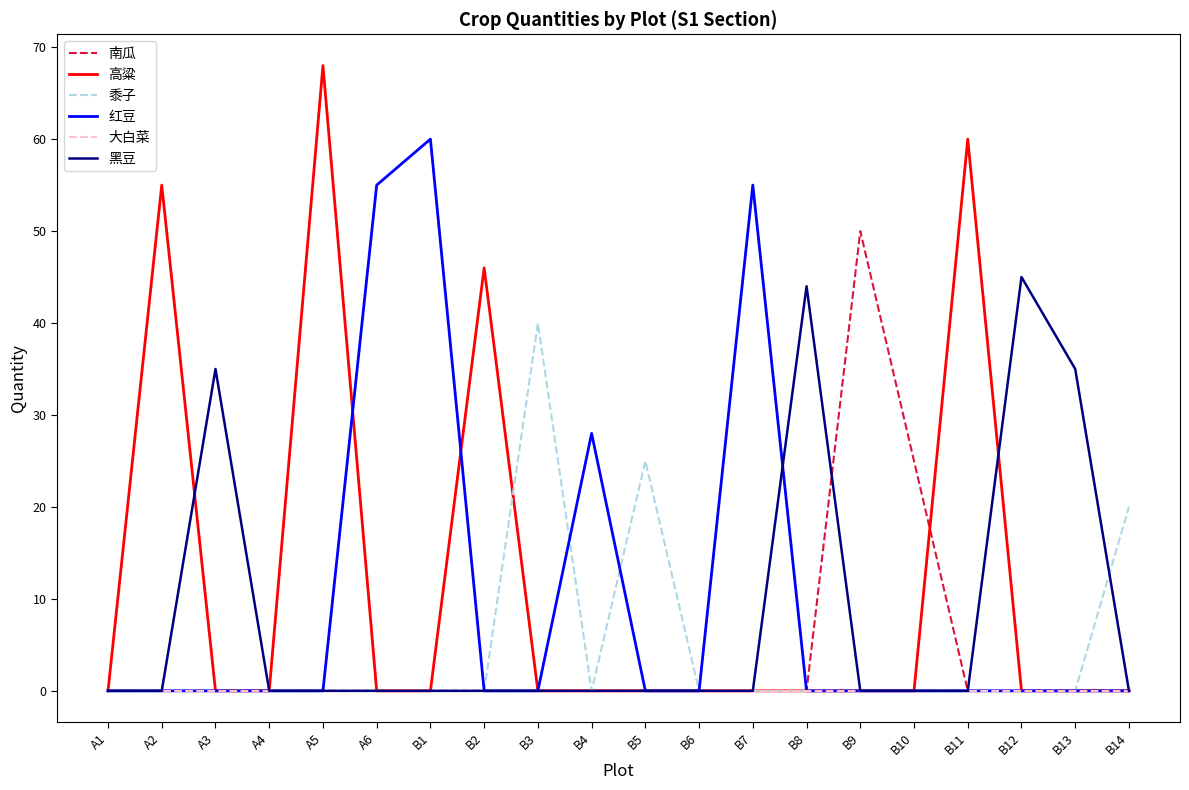

Which series has the widest spread of values?

高粱